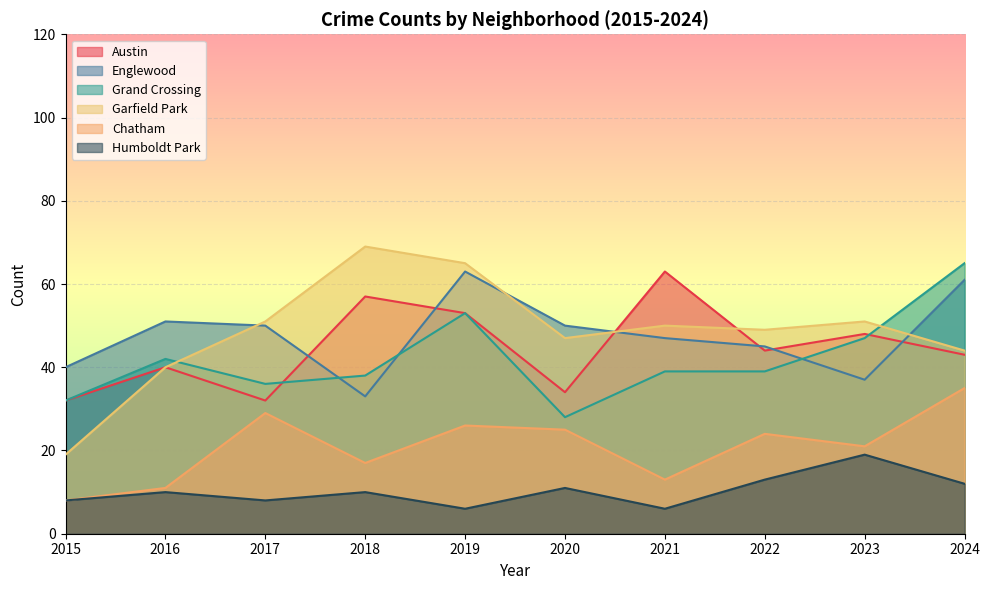

Reading right to left, what are all the values shown in this chart?

Austin: 2024=43	2023=48	2022=44	2021=63	2020=34	2019=53	2018=57	2017=32	2016=40	2015=32
Englewood: 2024=61	2023=37	2022=45	2021=47	2020=50	2019=63	2018=33	2017=50	2016=51	2015=40
Grand Crossing: 2024=65	2023=47	2022=39	2021=39	2020=28	2019=53	2018=38	2017=36	2016=42	2015=32
Garfield Park: 2024=44	2023=51	2022=49	2021=50	2020=47	2019=65	2018=69	2017=51	2016=40	2015=19
Chatham: 2024=35	2023=21	2022=24	2021=13	2020=25	2019=26	2018=17	2017=29	2016=11	2015=8
Humboldt Park: 2024=12	2023=19	2022=13	2021=6	2020=11	2019=6	2018=10	2017=8	2016=10	2015=8